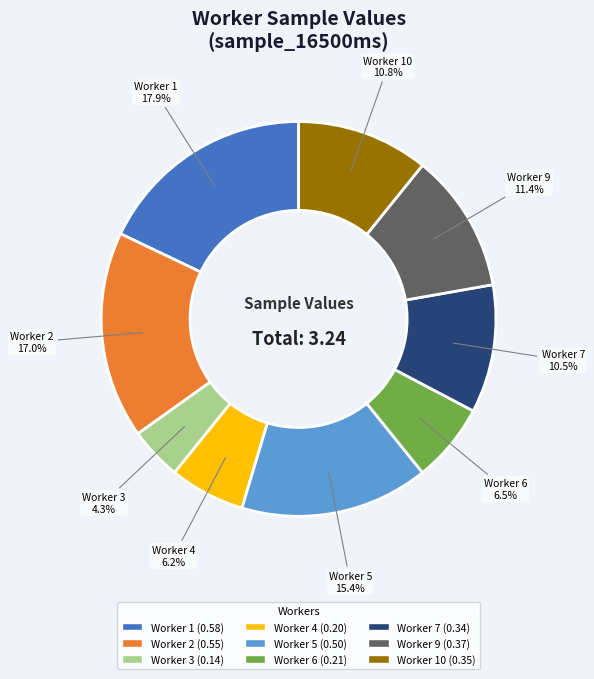

Is there any slice that represents more than half of the pie?

No